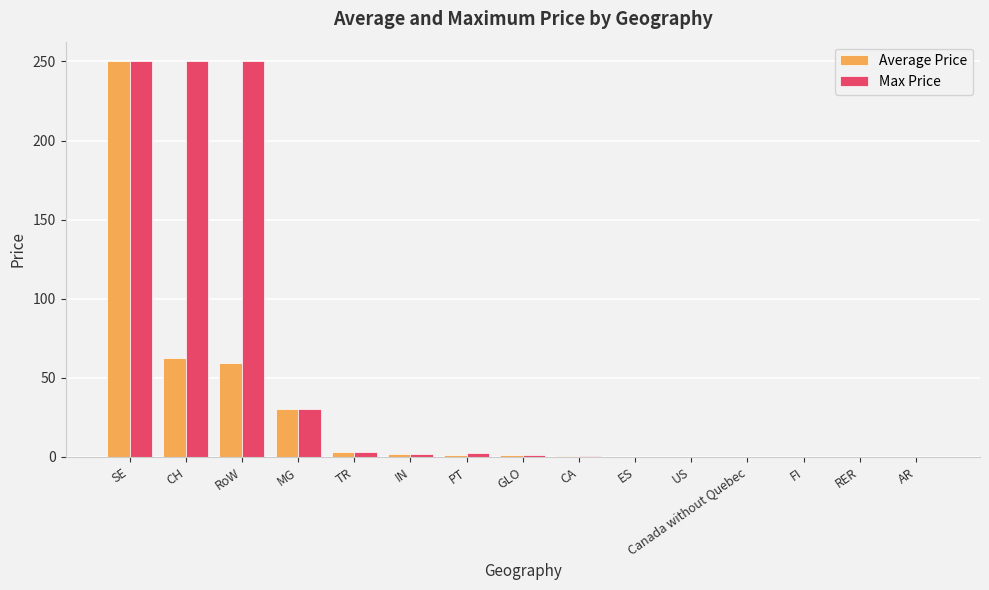

Read the Average Price value at FI.

0.1